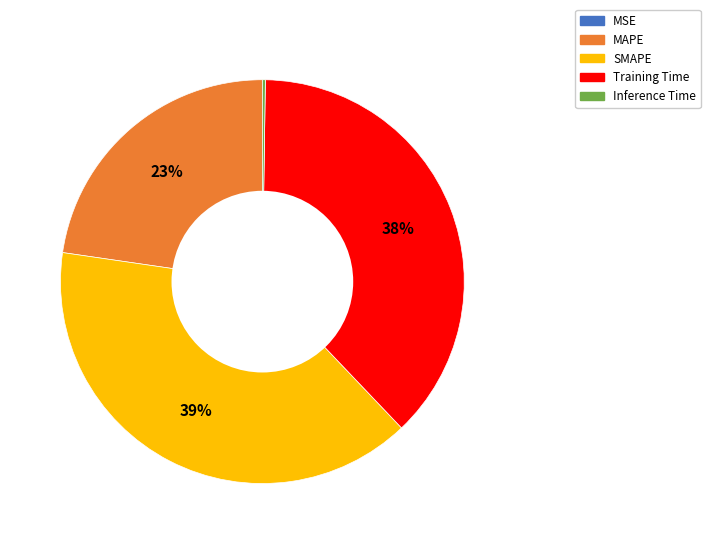

Is it true that Training Time is 38% of the pie?

True